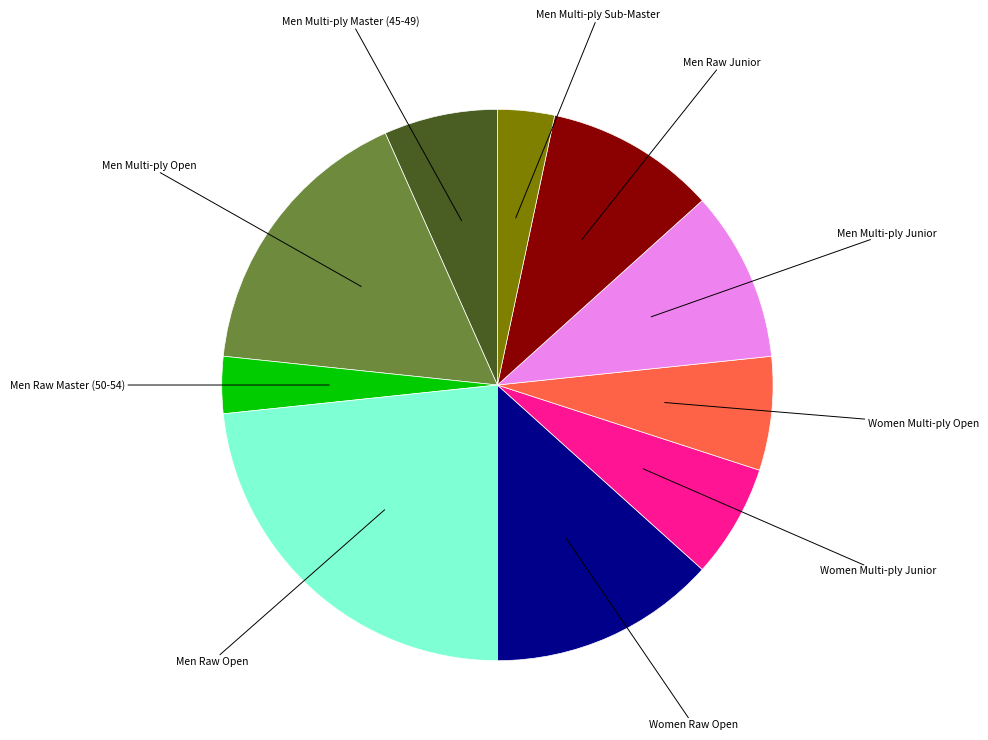

Is there a majority slice in this chart?

No